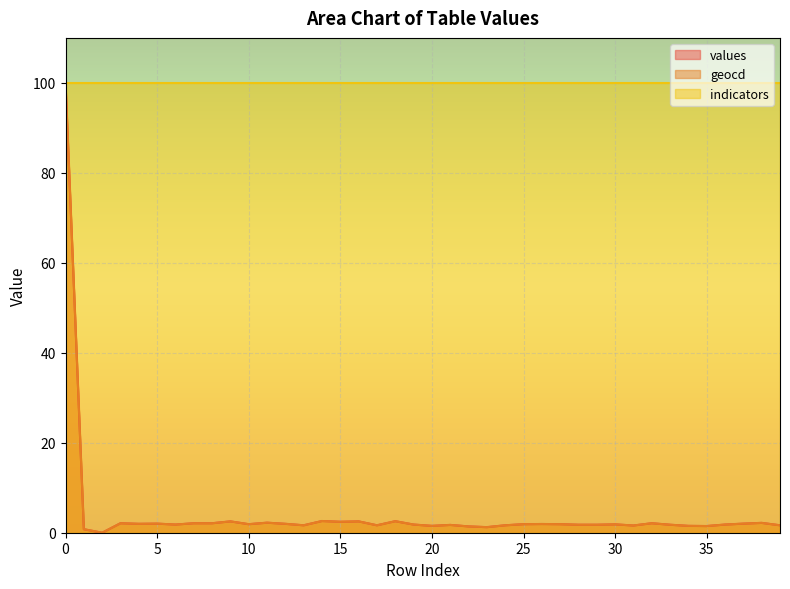

Between 2 and 3, which is larger?

3